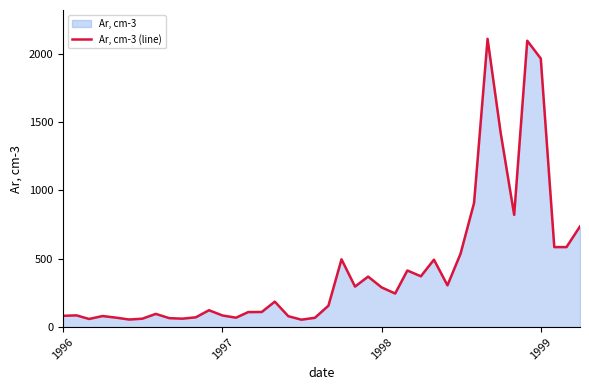

What is the smallest value displayed?

53.9